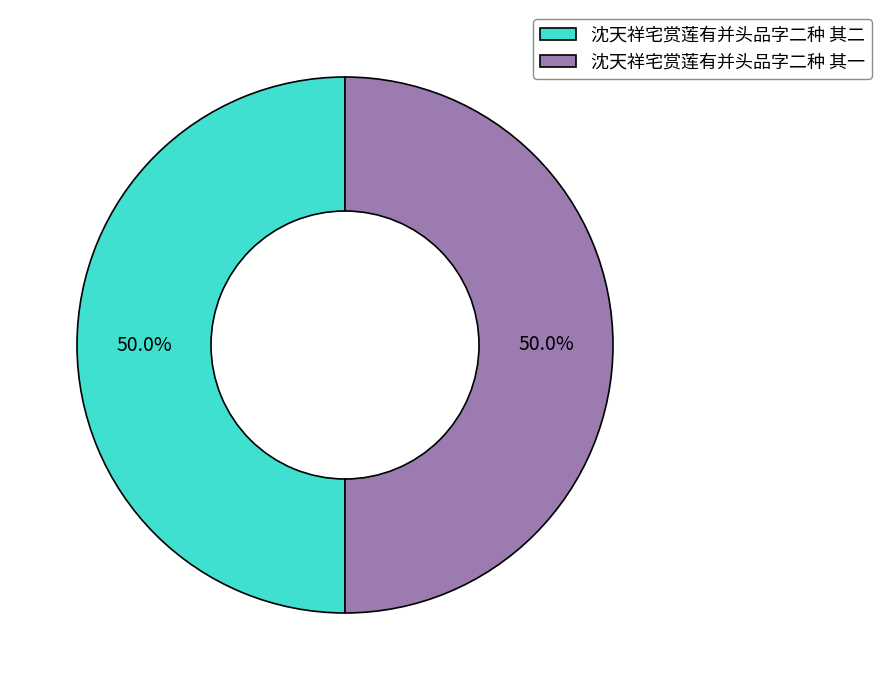

What percentage is the 沈天祥宅赏莲有并头品字二种 其一 slice, to the nearest percent?

50%